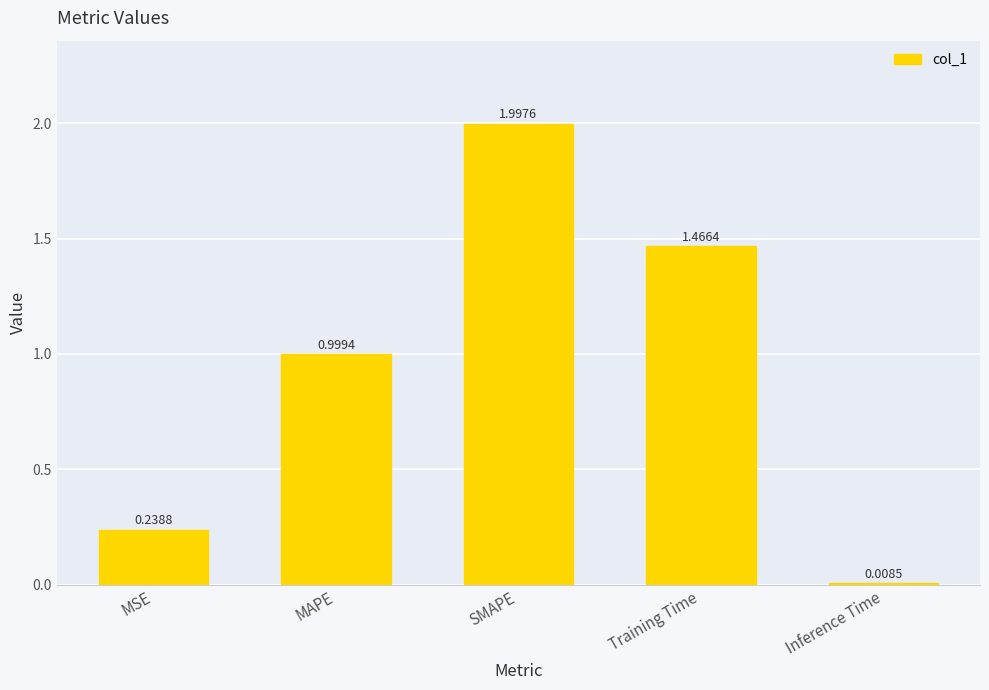

Rank the categories by value from lowest to highest.

Inference Time, MSE, MAPE, Training Time, SMAPE